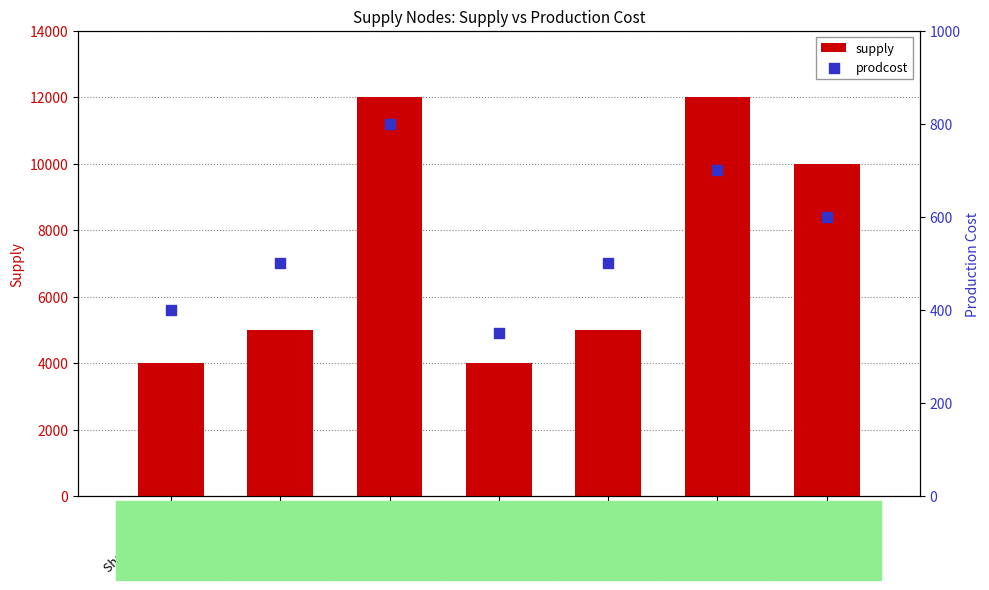

What is the total value across all series at Shaanxi - bin 3?

12800